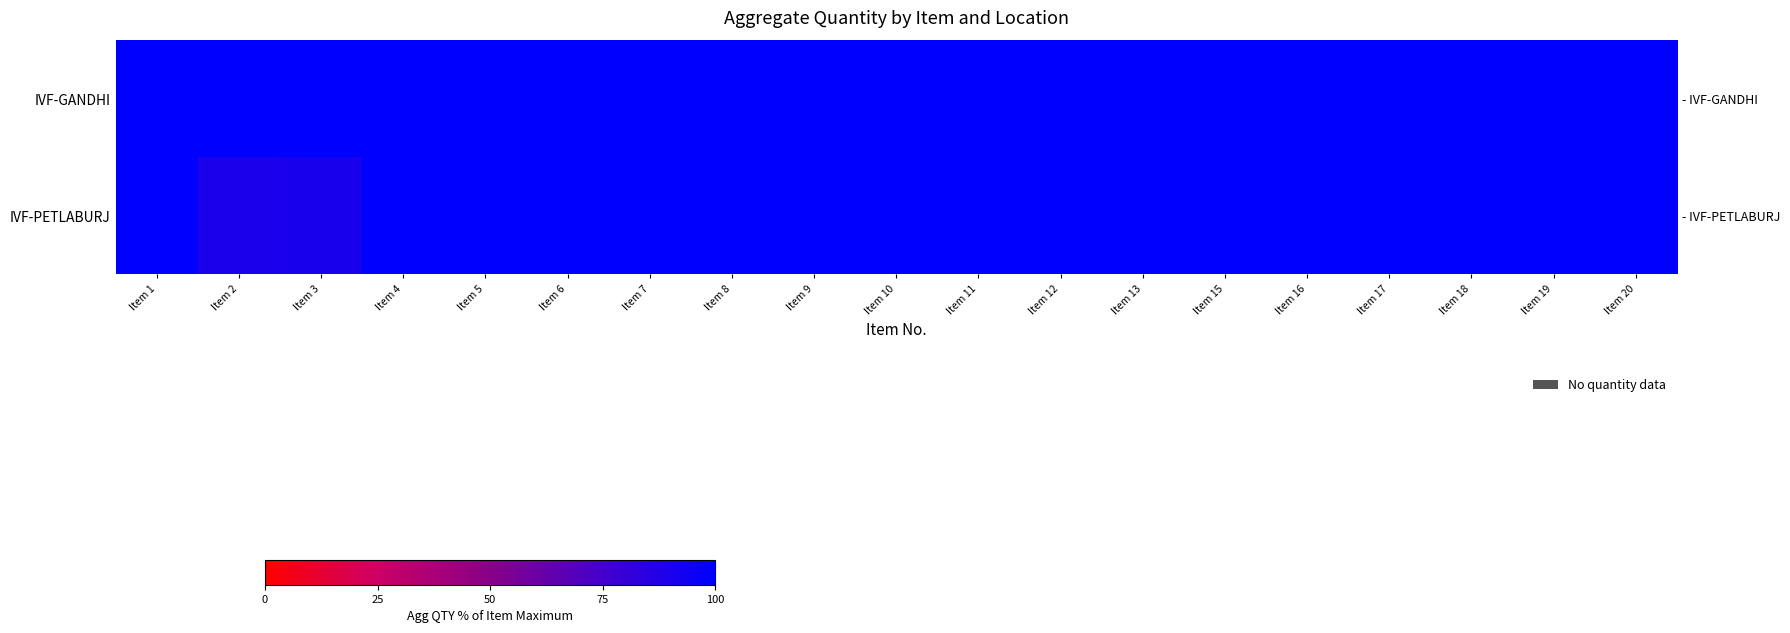

Count the number of categories in the chart.

19